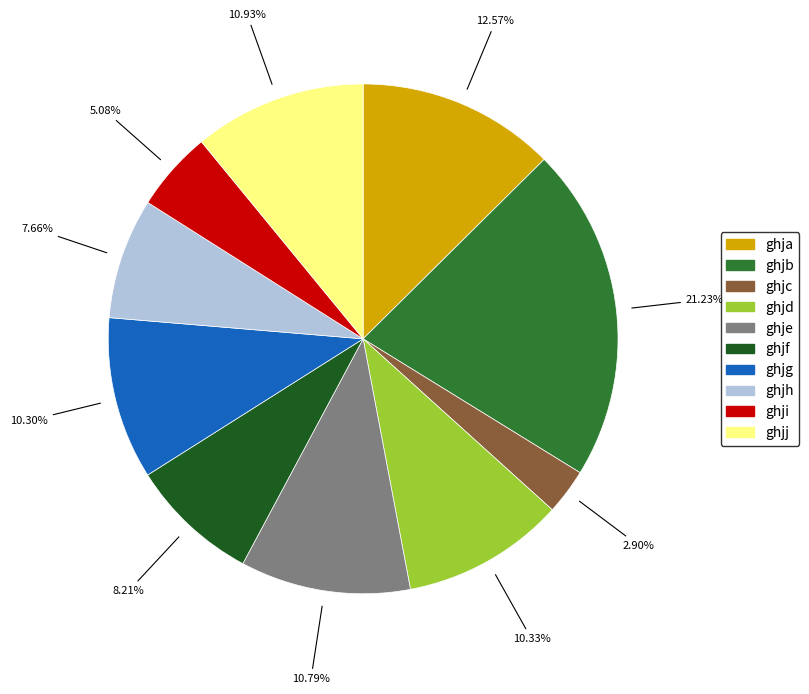

Between ghjg and ghjc, which is larger?

ghjg